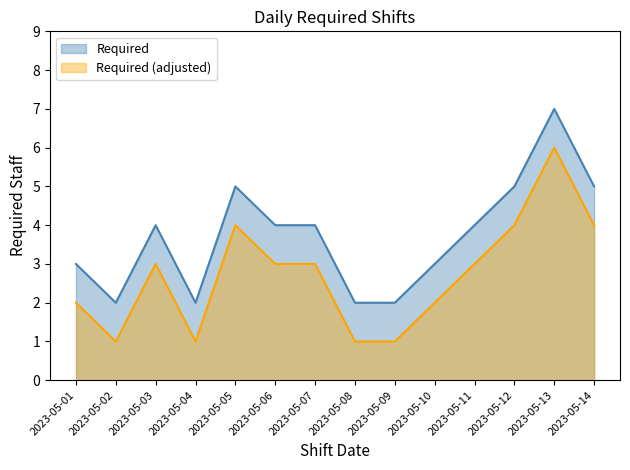

Which has a higher value, 2023-05-11 or 2023-05-06?

2023-05-11